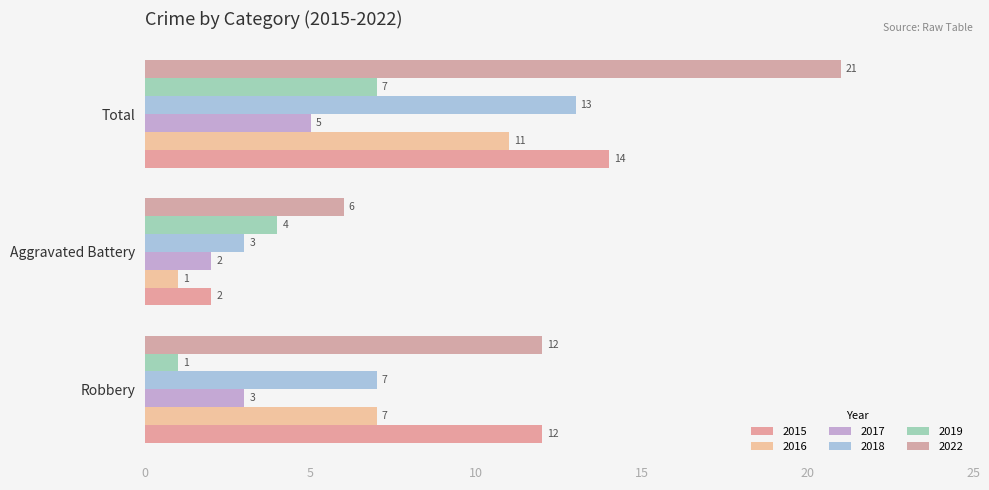

At which category is the sum across all series the highest?

Total